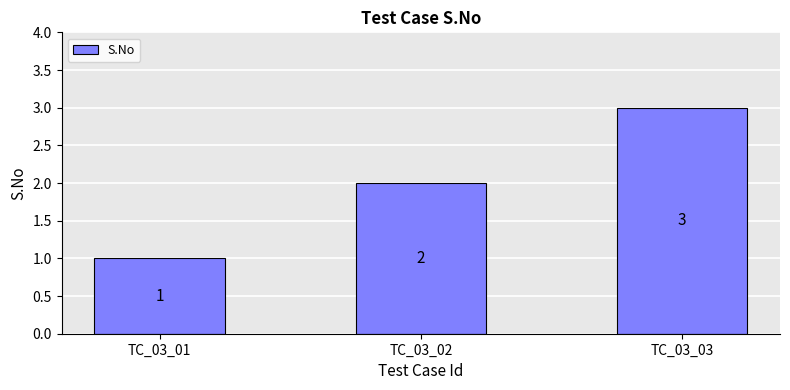

The value at TC_03_03 is 3. True or false?

True